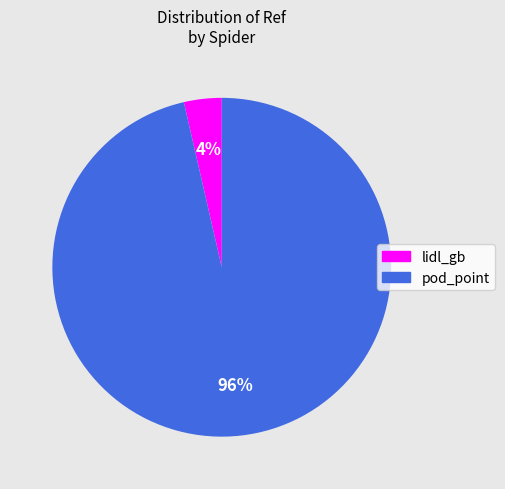

True or false: pod_point accounts for 96% of the total.

True